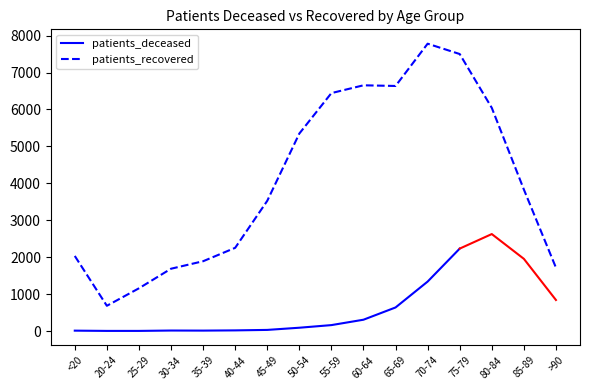

The value of patients_recovered at 20-24 is 683. True or false?

True